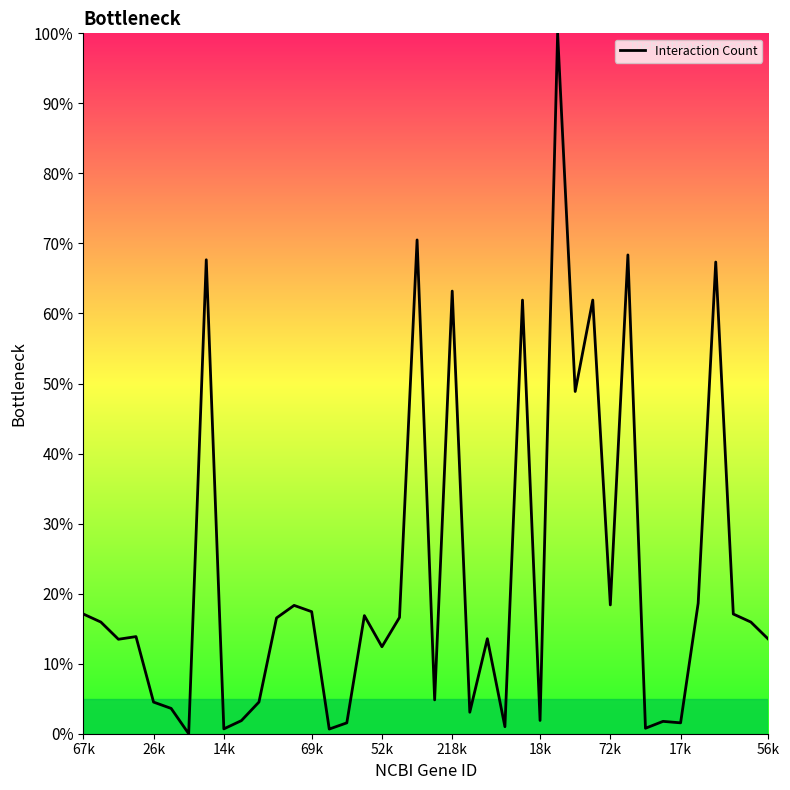

What is the sum of all values?

897.7